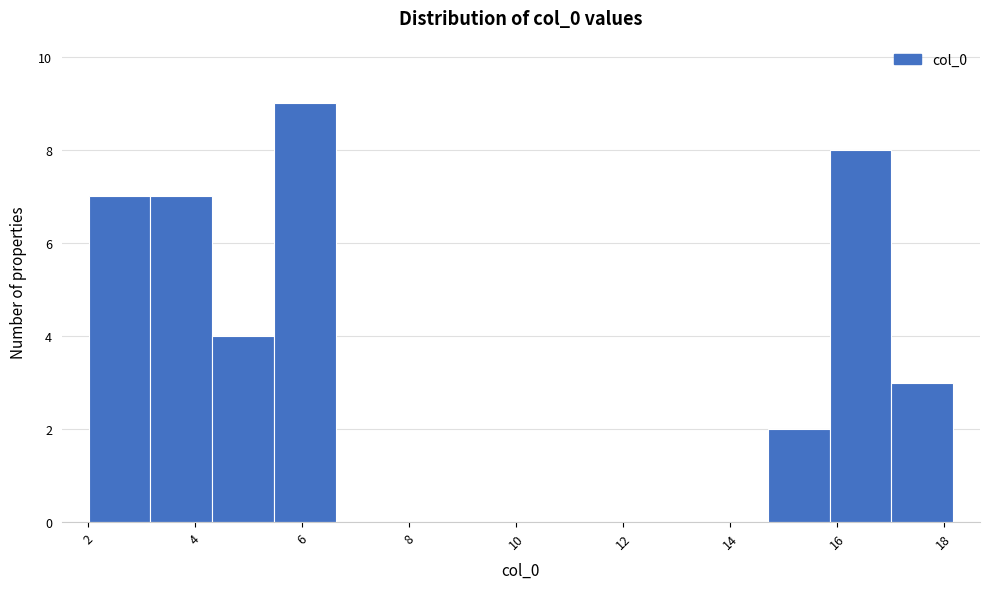

Reading left to right, list every bar in this chart as the range it spans on the x-axis followed by its height. Neither the bar edges nor the heights are printed on the chart, so give them approximately, as read against the axes.

2.0 to 3.2: 7
3.2 to 4.4: 7
4.4 to 5.4: 4
5.4 to 6.6: 9
6.6 to 7.8: 0
7.8 to 9.0: 0
9.0 to 10.0: 0
10.0 to 11.2: 0
11.2 to 12.4: 0
12.4 to 13.6: 0
13.6 to 14.8: 0
14.8 to 15.8: 2
15.8 to 17.0: 8
17.0 to 18.2: 3